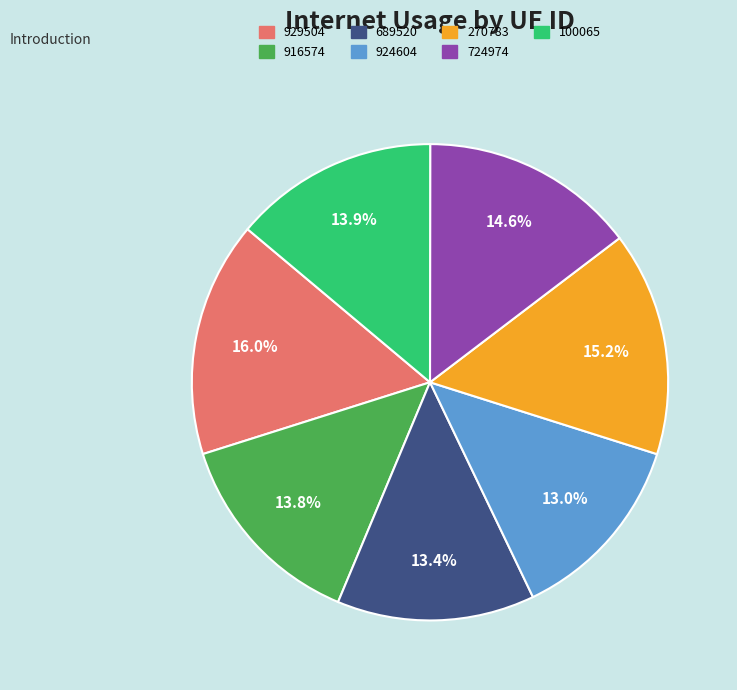

How many slices are in this pie chart?

7